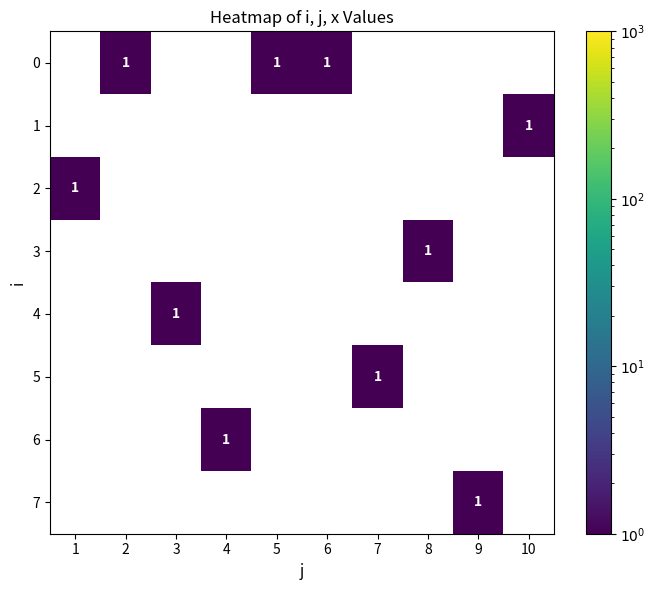

Count the number of data series in this chart.

8